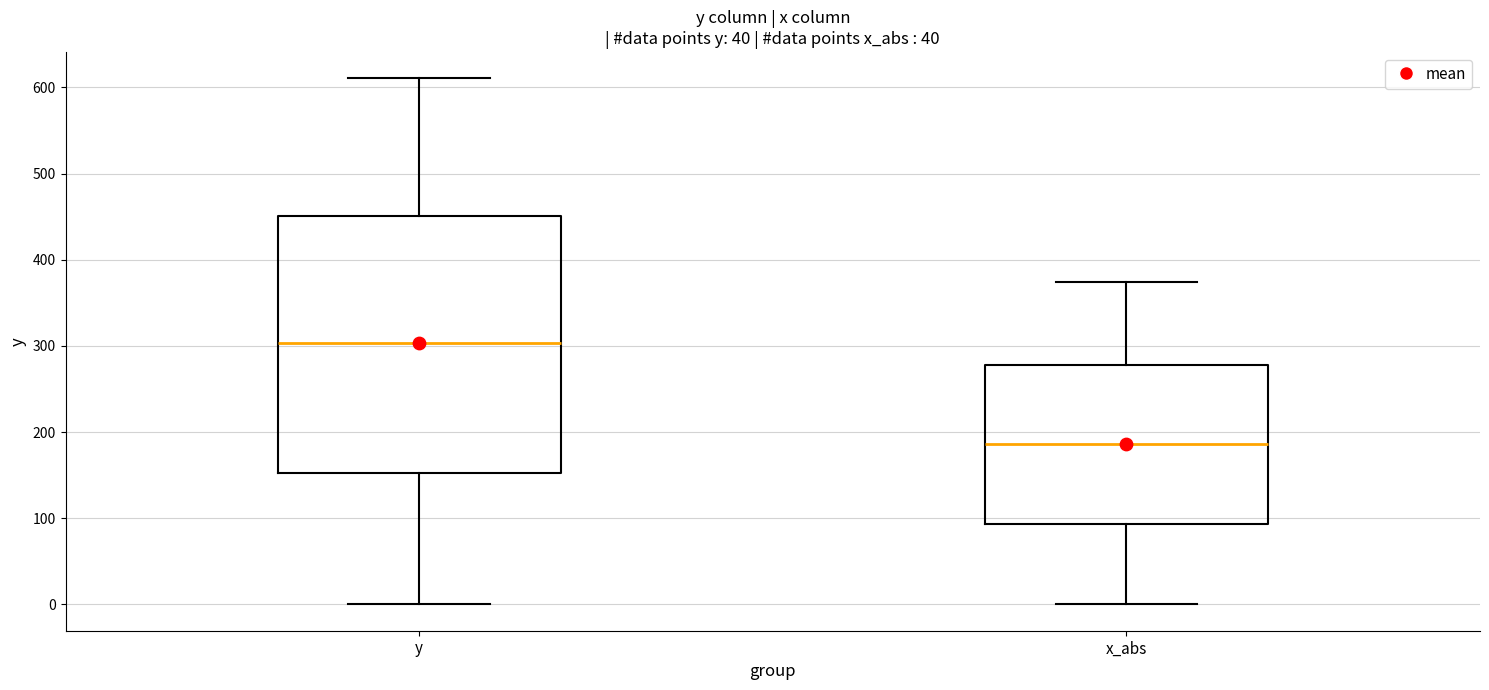

Reading left to right, read every box against the y-axis: the position of its median line, the range the box covers, and the ends of its whiskers. The values are not printed on the chart, so give them approximately, as read against the axis.

y: median 300, box 150 to 450, whiskers 0 to 610
x_abs: median 190, box 90 to 280, whiskers 0 to 370